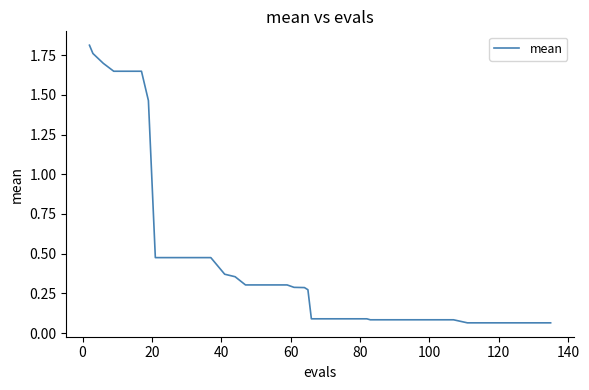

What is the difference between the maximum and minimum values?

1.7